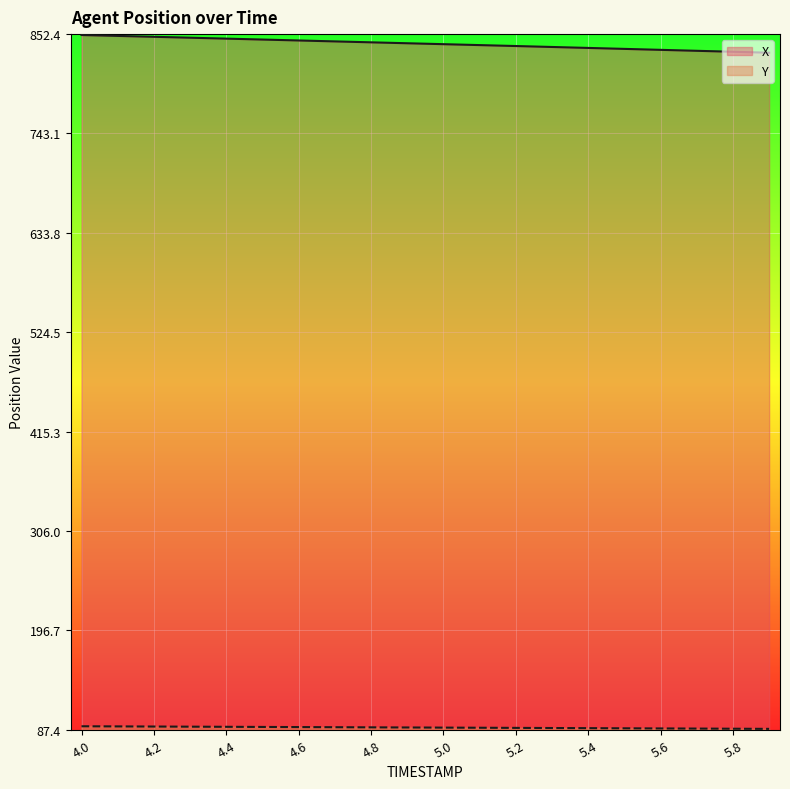

List the labels in order of X value, smallest first.

5.9, 5.8, 5.7, 5.6, 5.5, 5.4, 5.3, 5.2, 5.1, 5.0, 4.9, 4.8, 4.7, 4.6, 4.5, 4.4, 4.3, 4.2, 4.1, 4.0